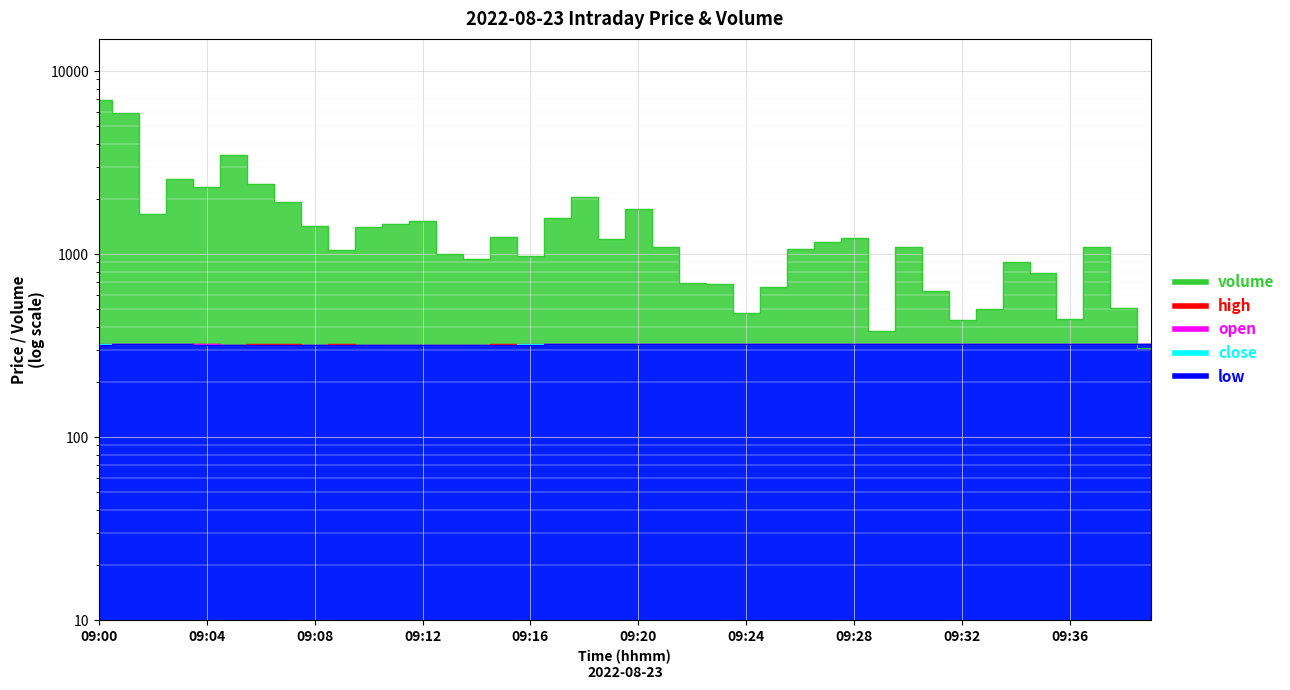

What is the difference between the maximum and second lowest values in the close series?

1.2